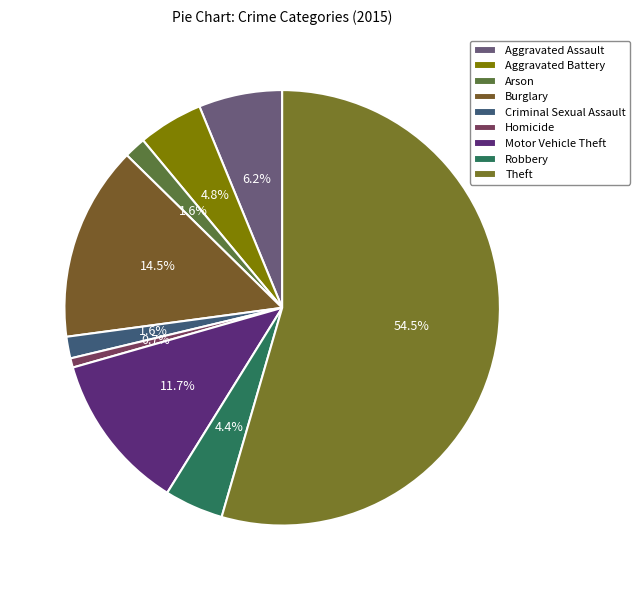

What percentage is the Burglary slice, to the nearest percent?

14%